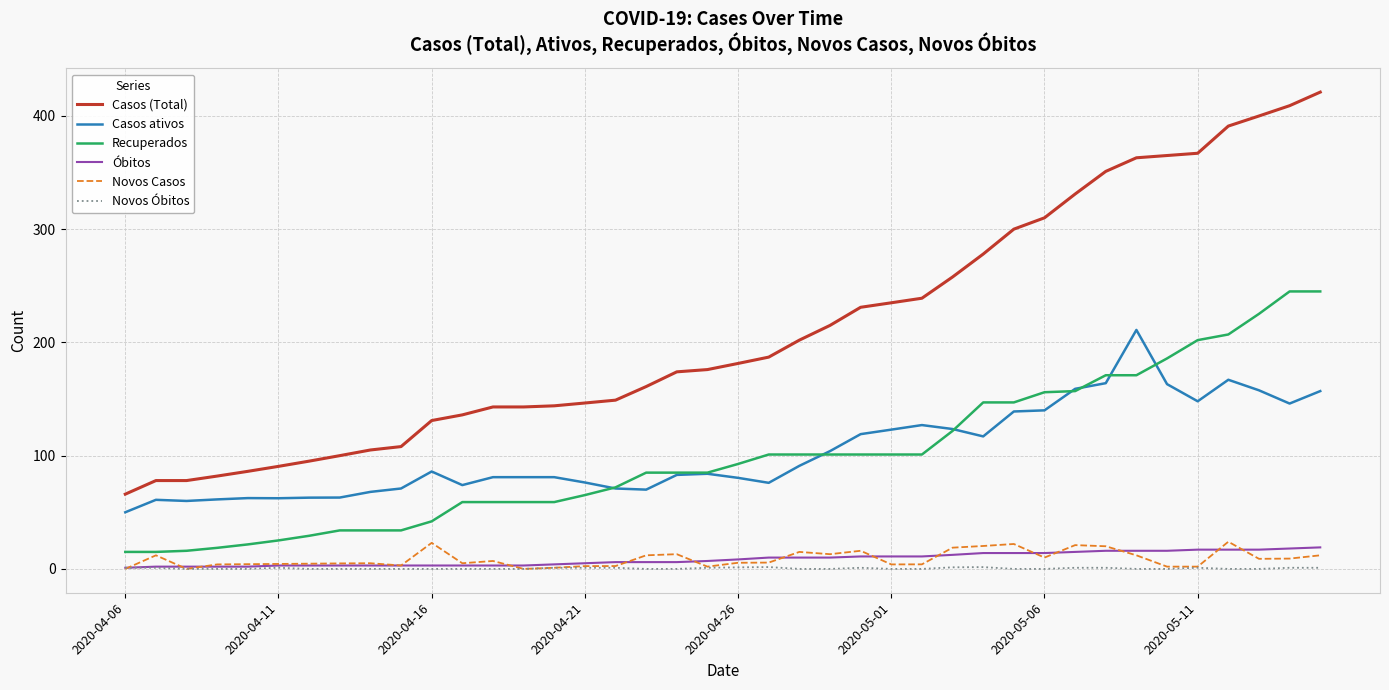

How many lines are shown in the chart?

6